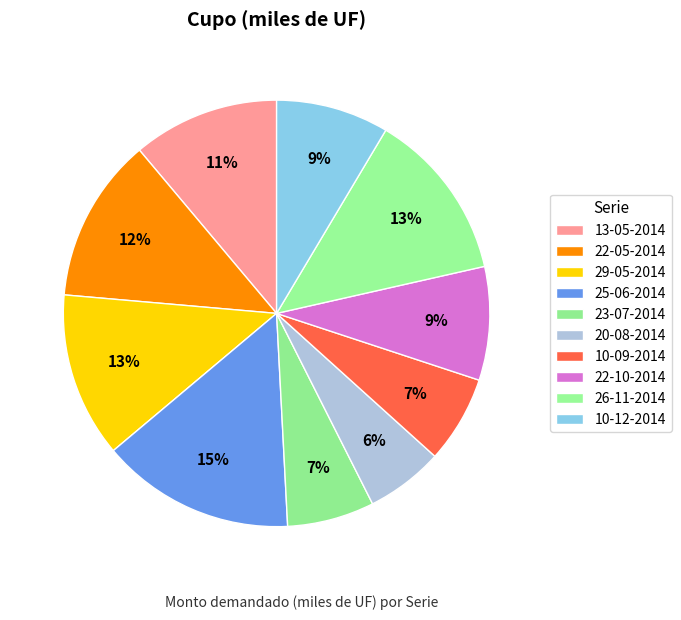

Count the number of slices in the pie.

10